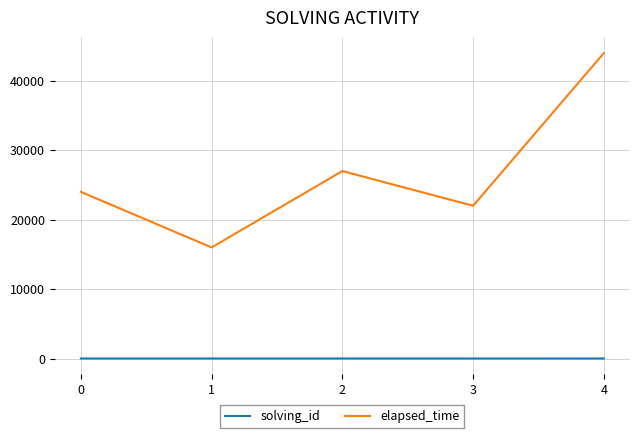

Which series changed the most between 1 and 4?

elapsed_time